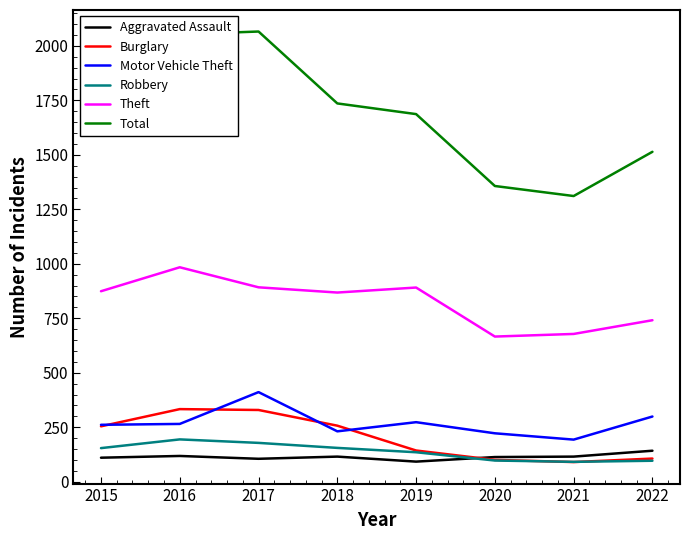

At how many categories does at least one series exceed 451?

8